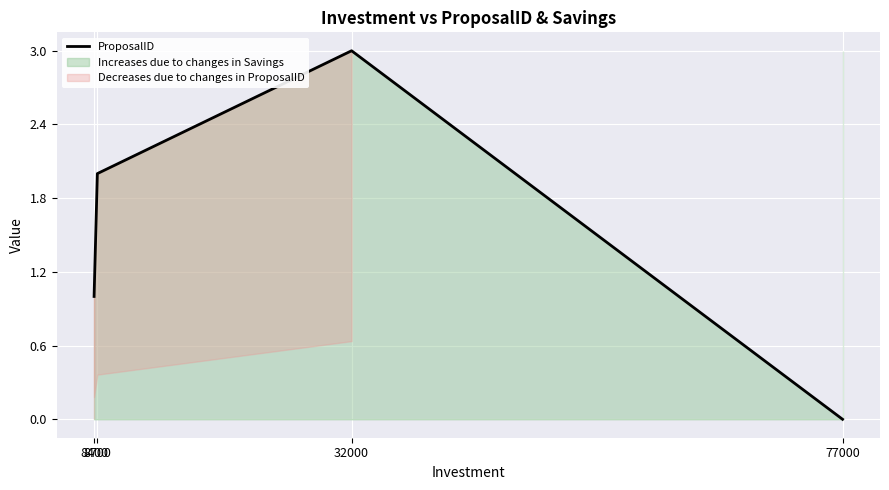

Rank the categories by value from highest to lowest.

32000, 8700, 8400, 77000